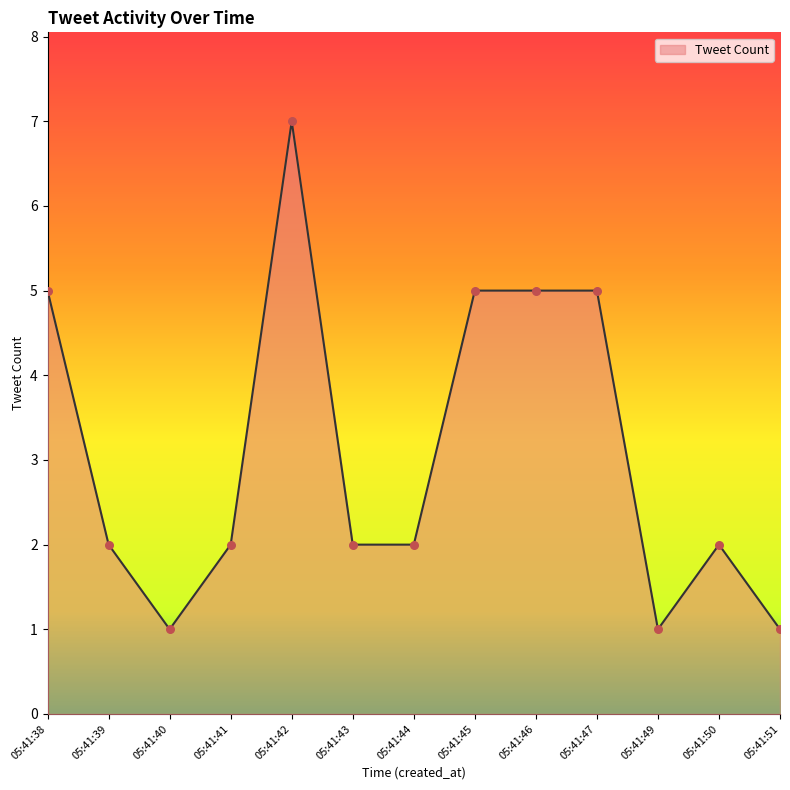

What is the change in value from 05:41:38 to 05:41:51?

-4